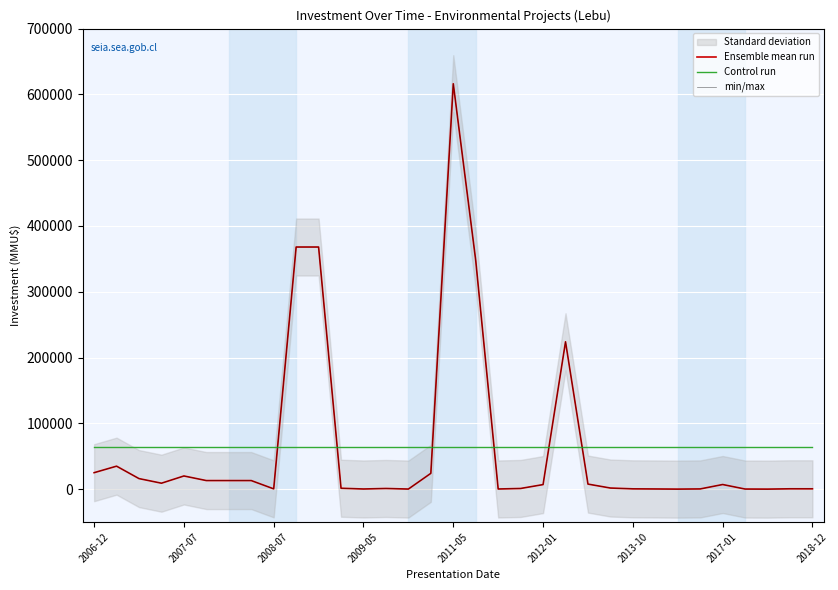

How many lines are shown in the chart?

3